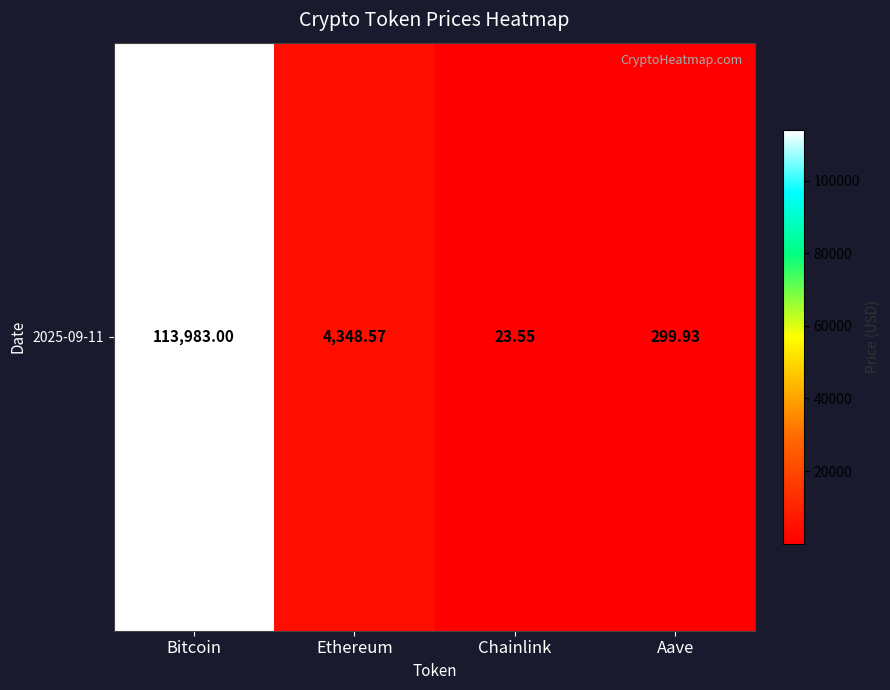

Reading right to left, transcribe all the data shown in this chart.

Aave=299.9	Chainlink=23.6	Ethereum=4348.6	Bitcoin=113983.0